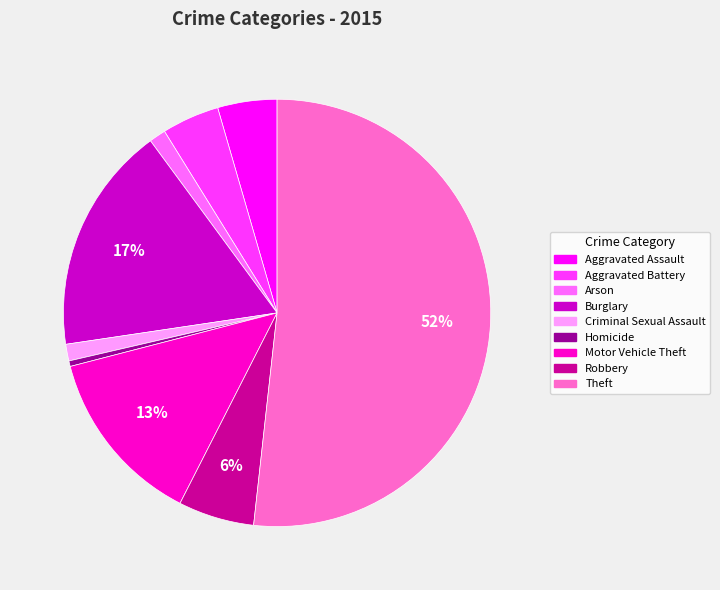

To the nearest percent, what portion does Criminal Sexual Assault represent?

1%